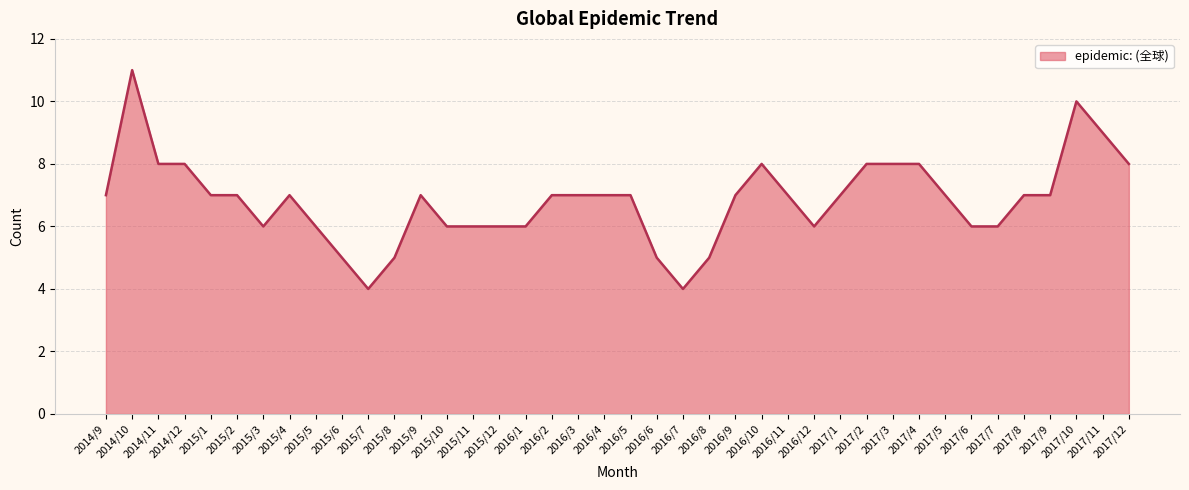

Where is the first local maximum?

2014/10